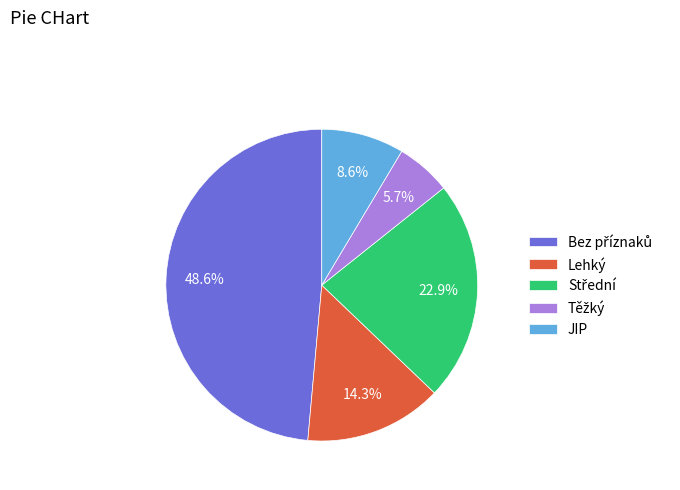

The JIP slice represents 9% of the pie. True or false?

True